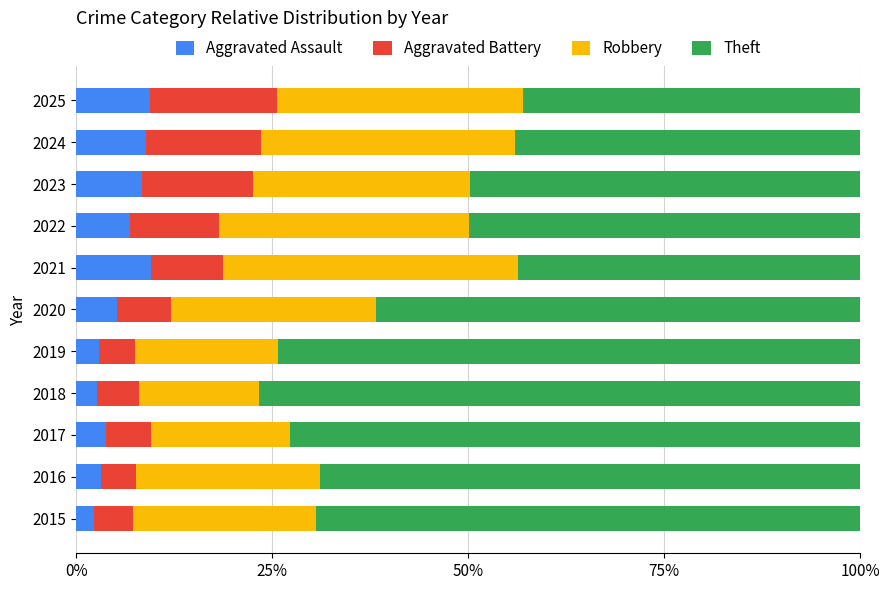

What is the sum of all Aggravated Assault values?

62.9